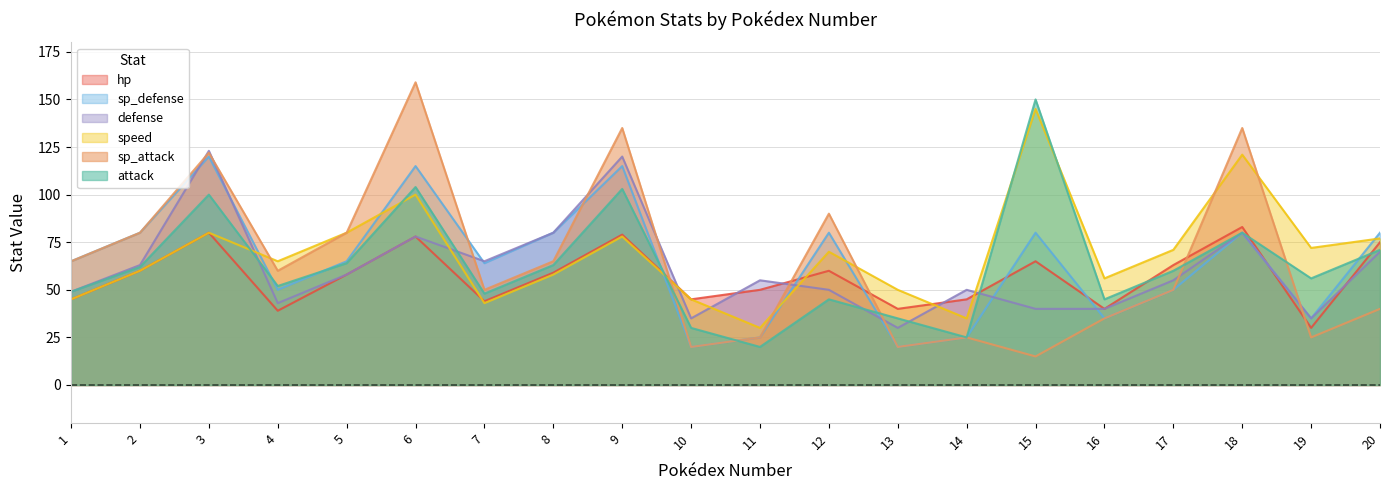

What is the difference between the maximum and minimum values in the hp series?

53